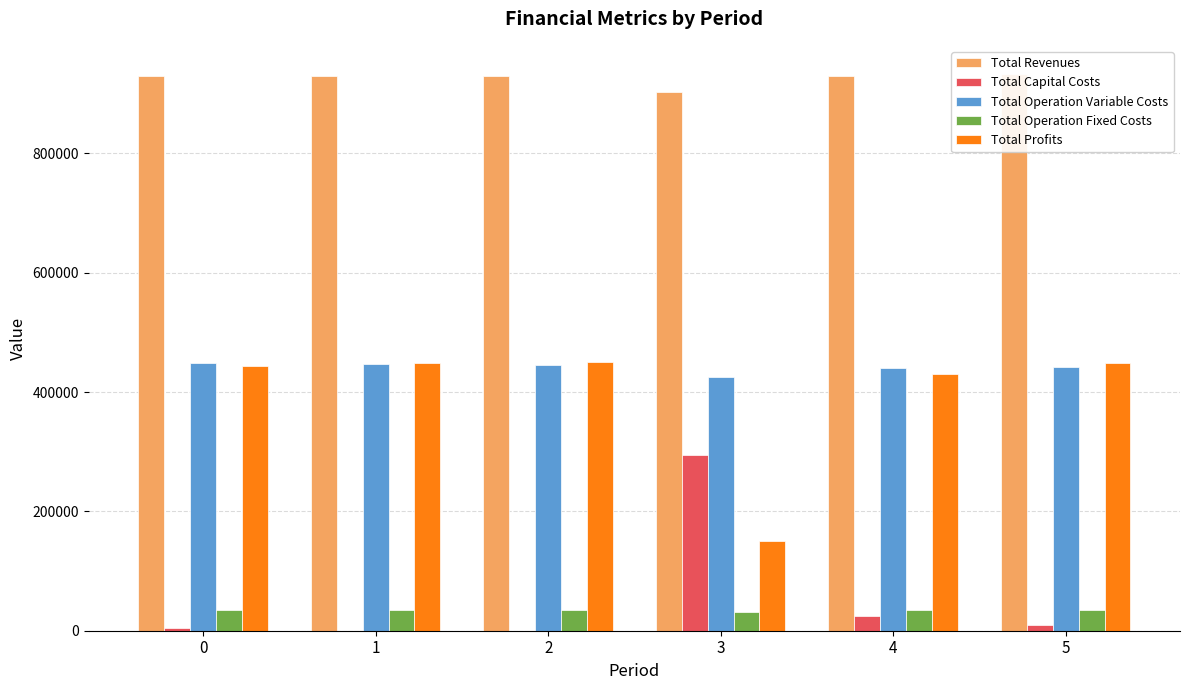

Rank the series by their maximum value, from highest to lowest.

Total Revenues, Total Profits, Total Operation Variable Costs, Total Capital Costs, Total Operation Fixed Costs